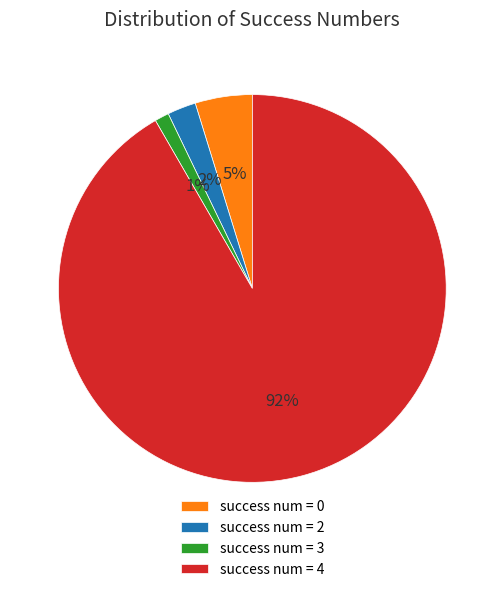

To the nearest percent, what is the difference between the success num = 4 and success num = 0 slice percentages?

87%